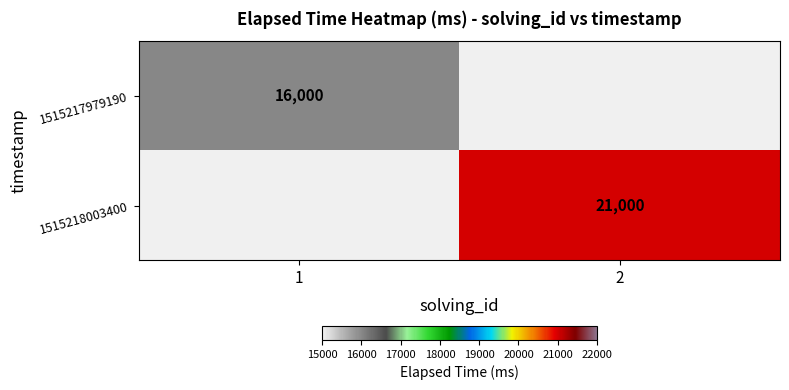

The 1515217979190 series shows 16000 at 1. True or false?

True